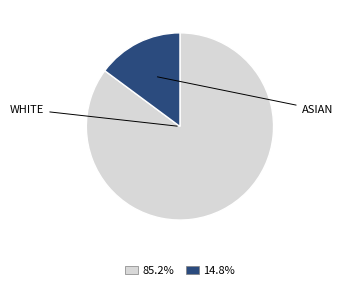

Is there a majority slice in this chart?

Yes